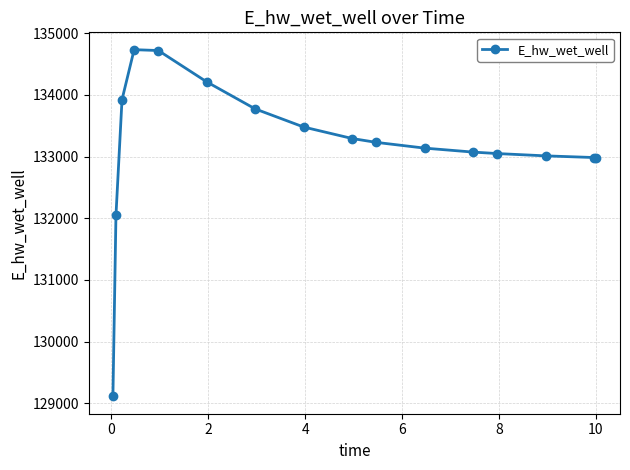

What is the value of the 7th point from the left?

133773.5